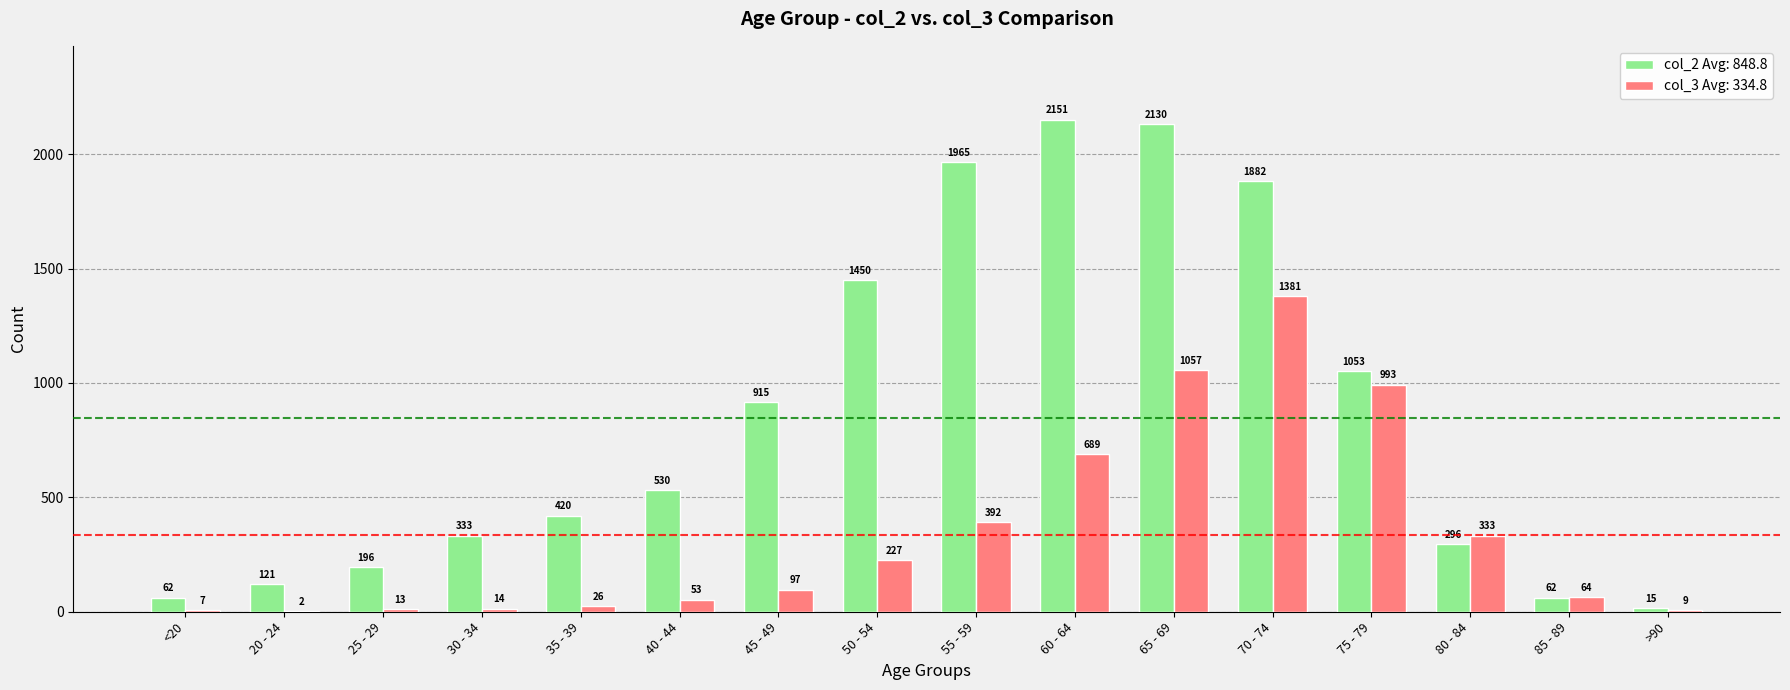

At which category is the sum across all series the highest?

70 - 74